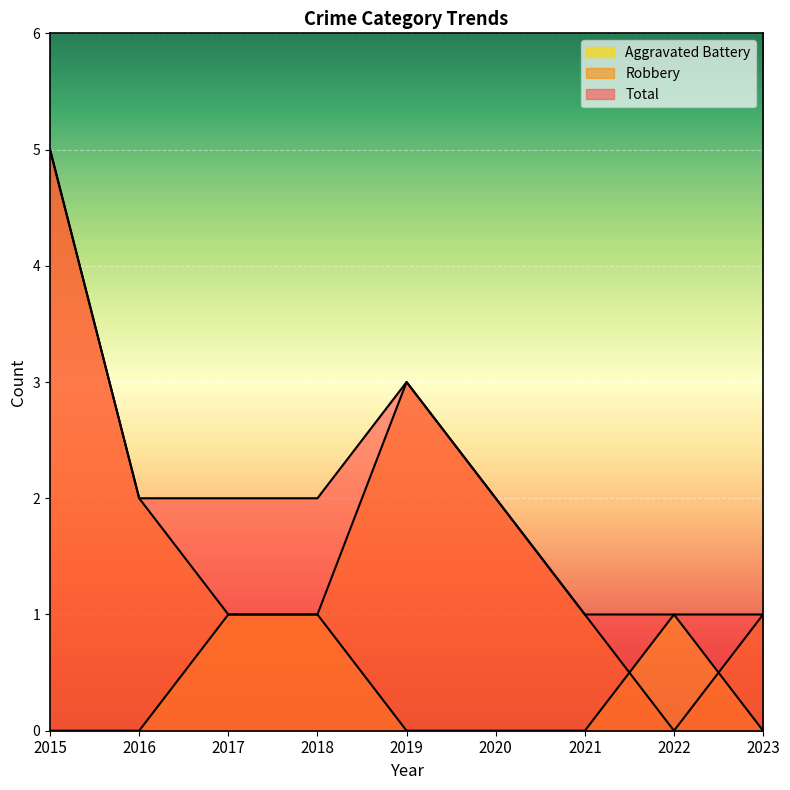

Reading right to left, list all the values displayed in this chart.

Aggravated Battery: 2023=0	2022=1	2021=0	2020=0	2019=0	2018=1	2017=1	2016=0	2015=0
Robbery: 2023=1	2022=0	2021=1	2020=2	2019=3	2018=1	2017=1	2016=2	2015=5
Total: 2023=1	2022=1	2021=1	2020=2	2019=3	2018=2	2017=2	2016=2	2015=5